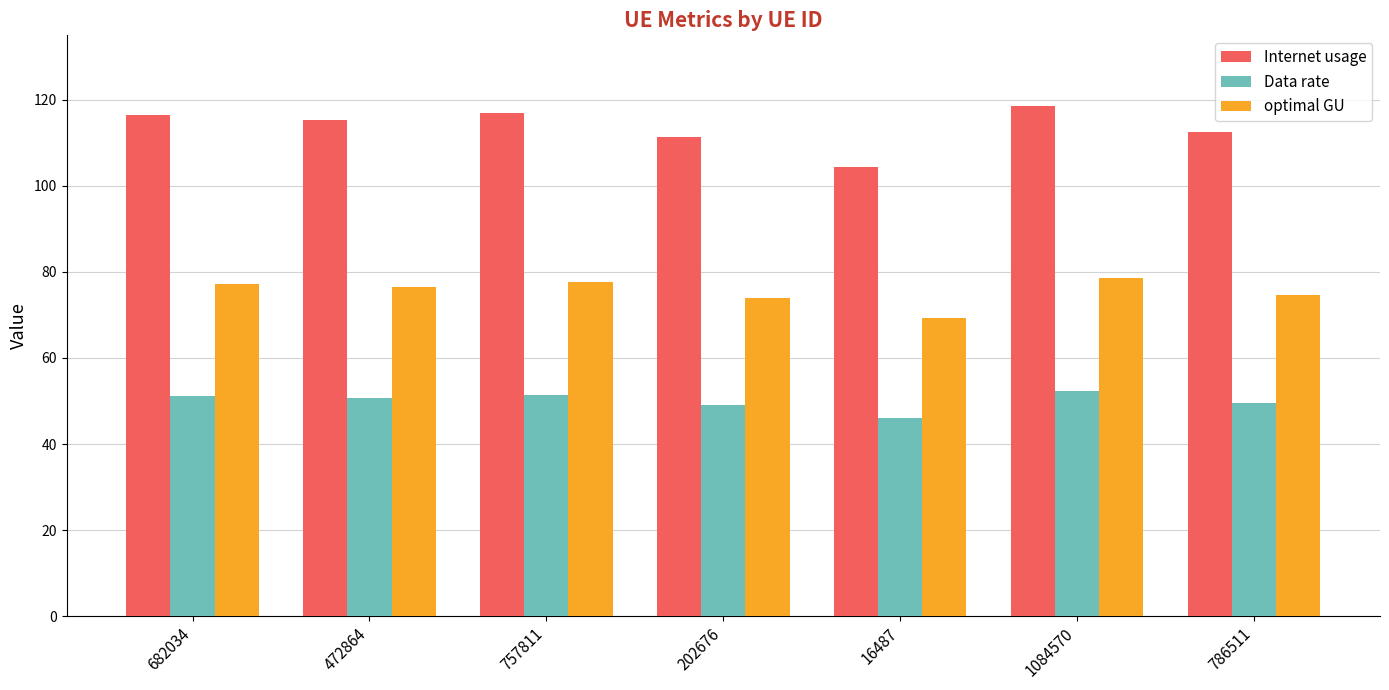

What is the label of the 7th bar from the right?

682034